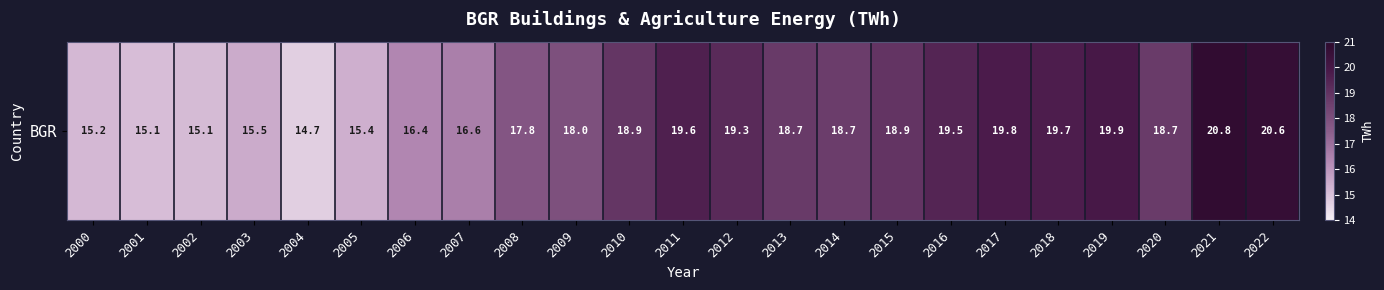

Read the value at 2009.

18.0